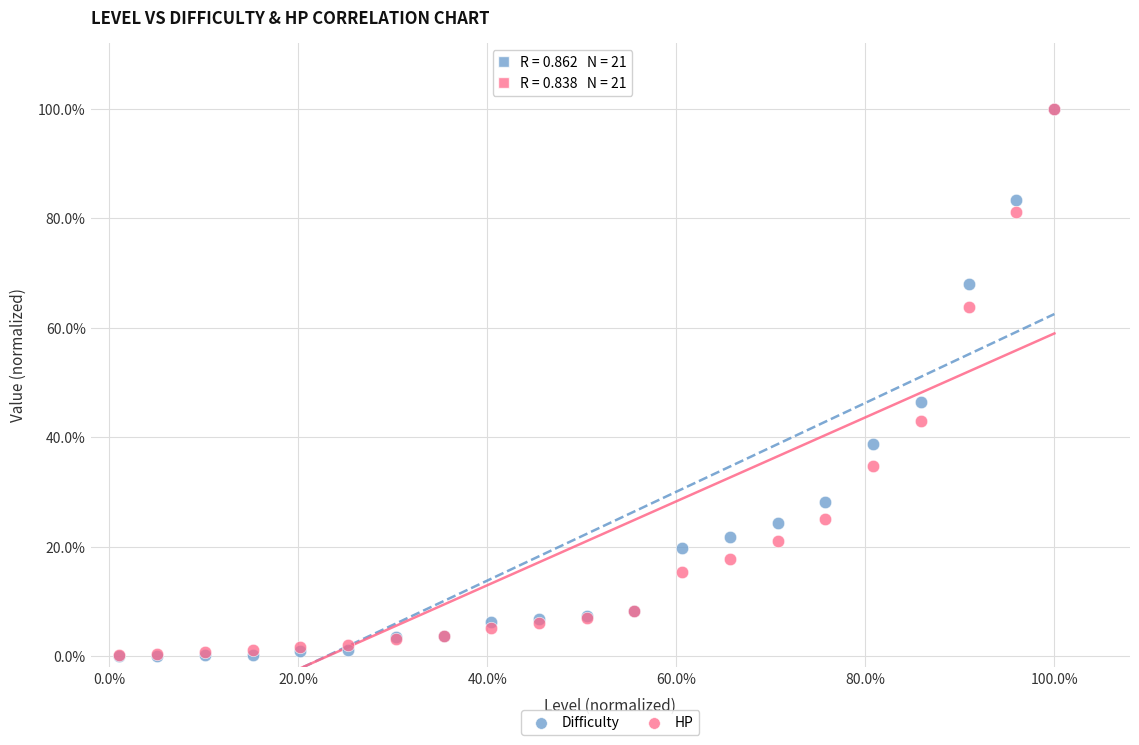

Which series has the largest Y range (max minus min)?

Difficulty